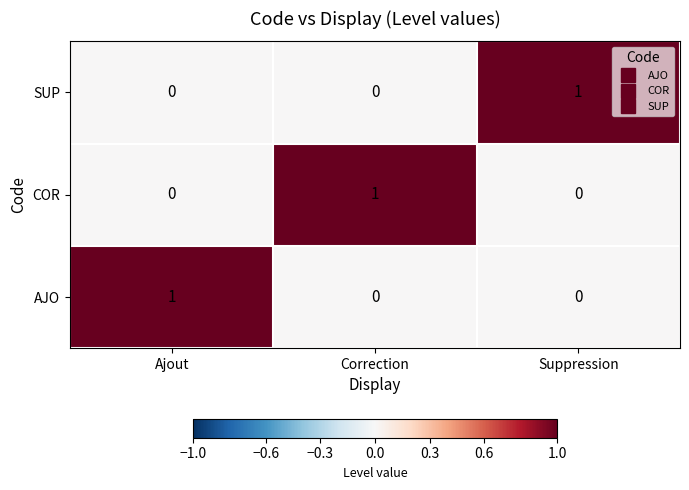

Is it true that SUP equals 1 at Suppression?

True